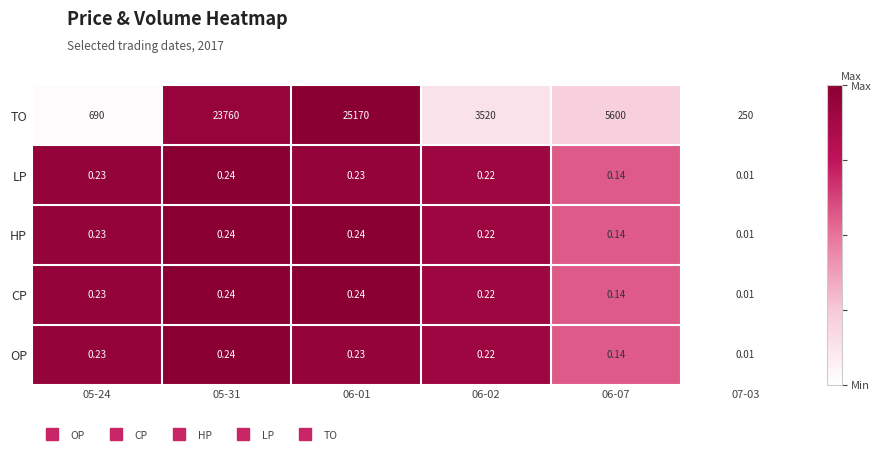

Is the value of LP at 06-07 greater than the value of OP at 07-03?

Yes